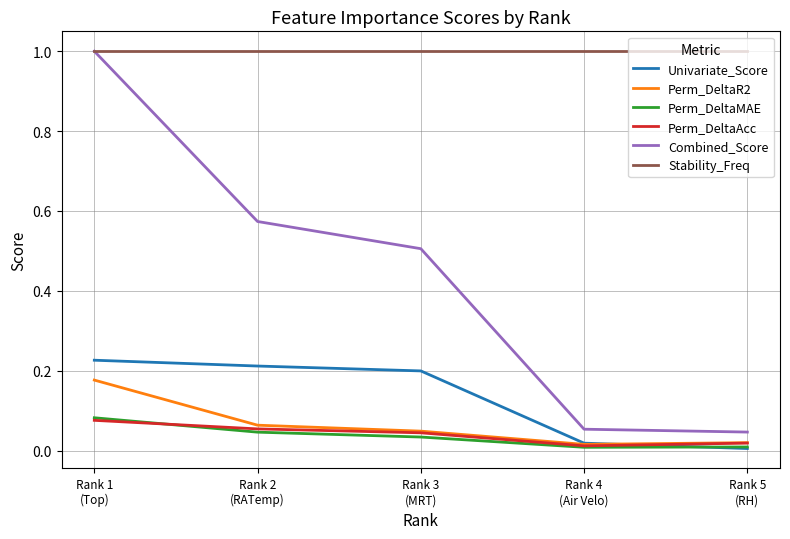

Is the value of Univariate_Score at Rank 5
(RH) greater than the value of Perm_DeltaMAE at Rank 3
(MRT)?

No